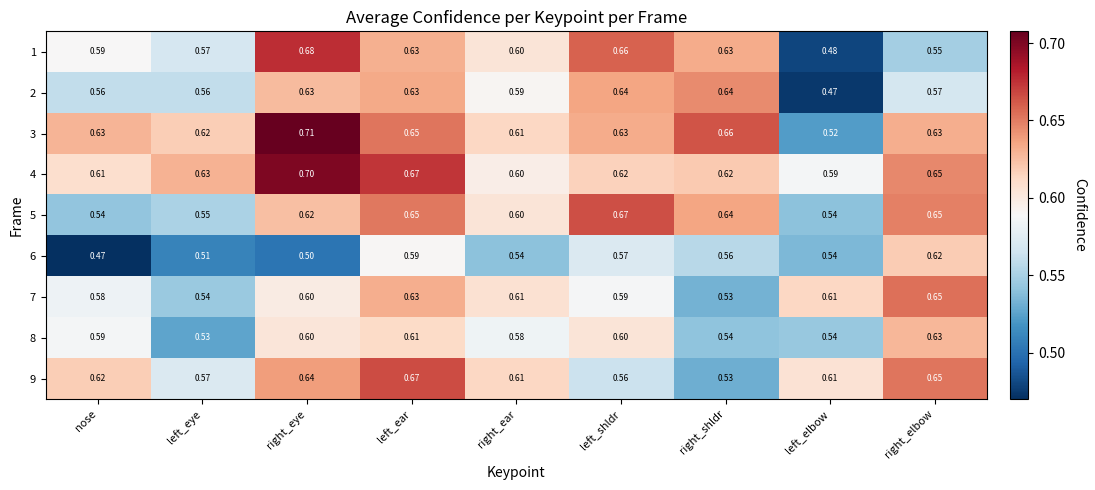

Is the value of 2 at left_eye greater than the value of 4 at left_eye?

No